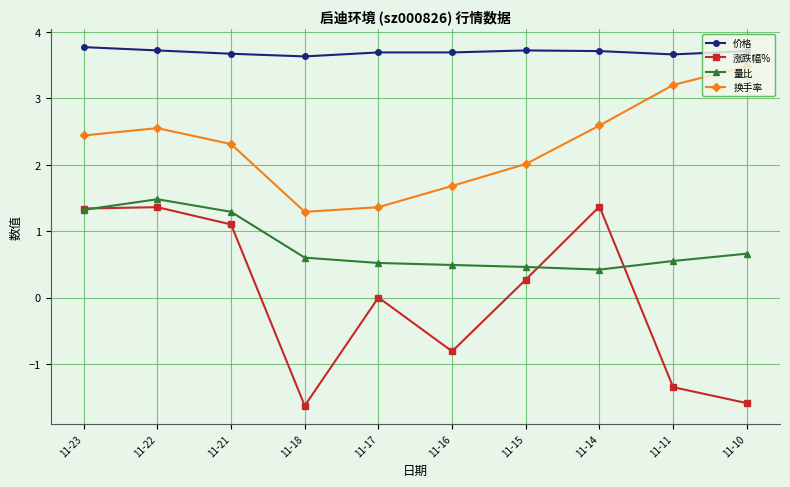

What is the difference between the highest and lowest values at 11-21?

2.6